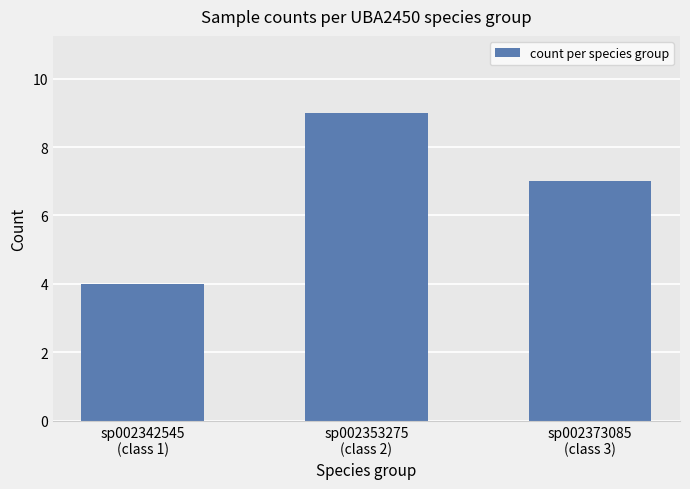

What is the average value?

7